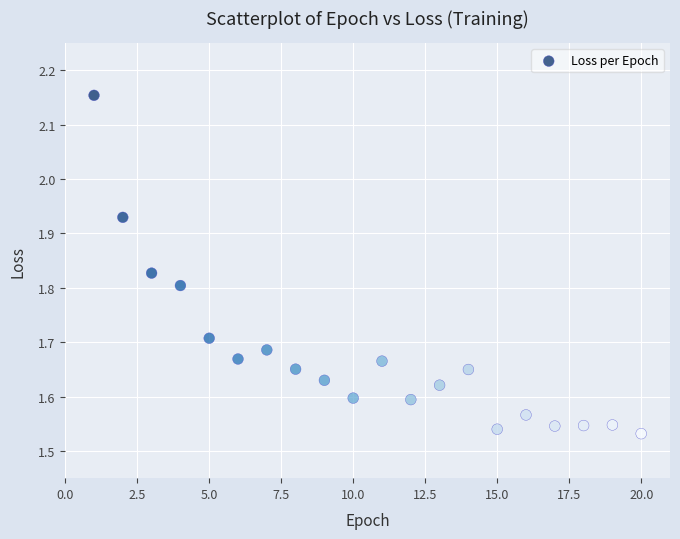

What is the range of Y values (max minus min)?

0.6